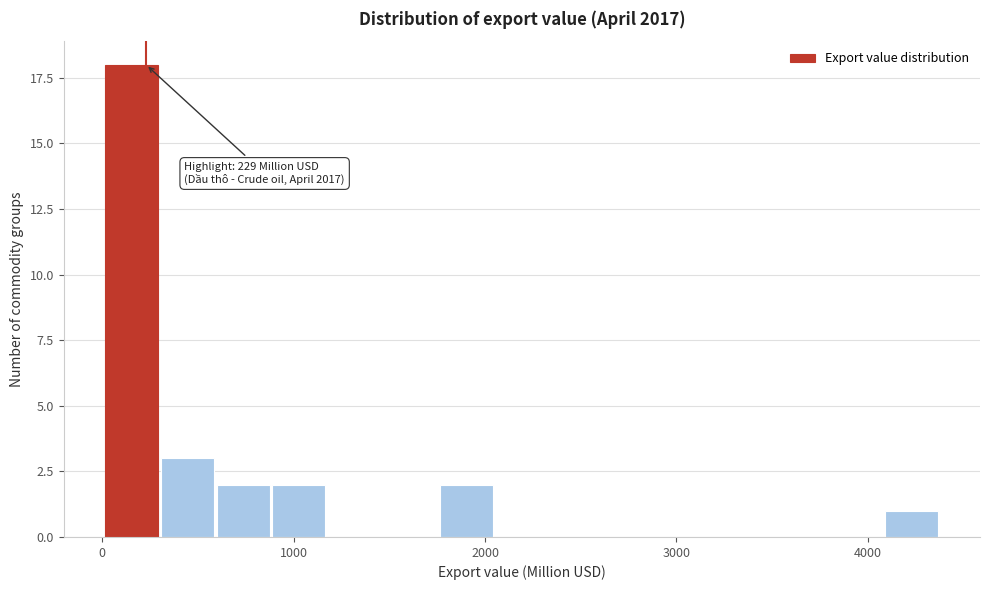

Around what value on the x-axis is the tallest bar? Give the approximate position of its centre, as read against the axis.

200